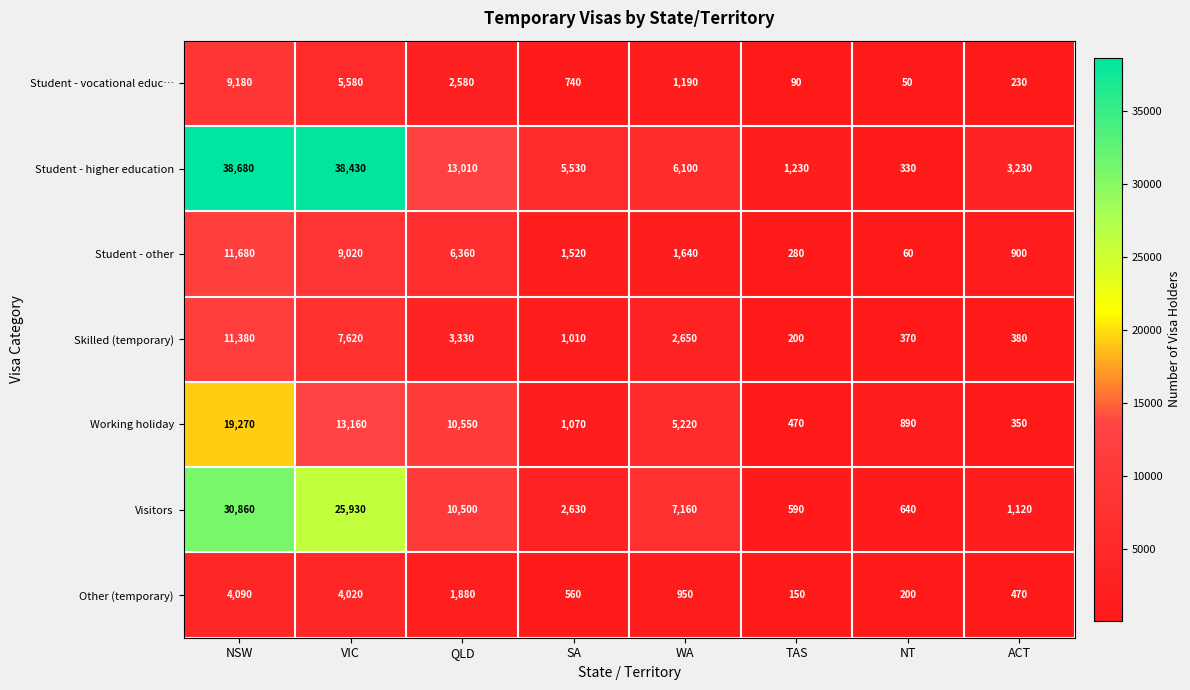

Which series has the widest spread of values?

Student - higher education